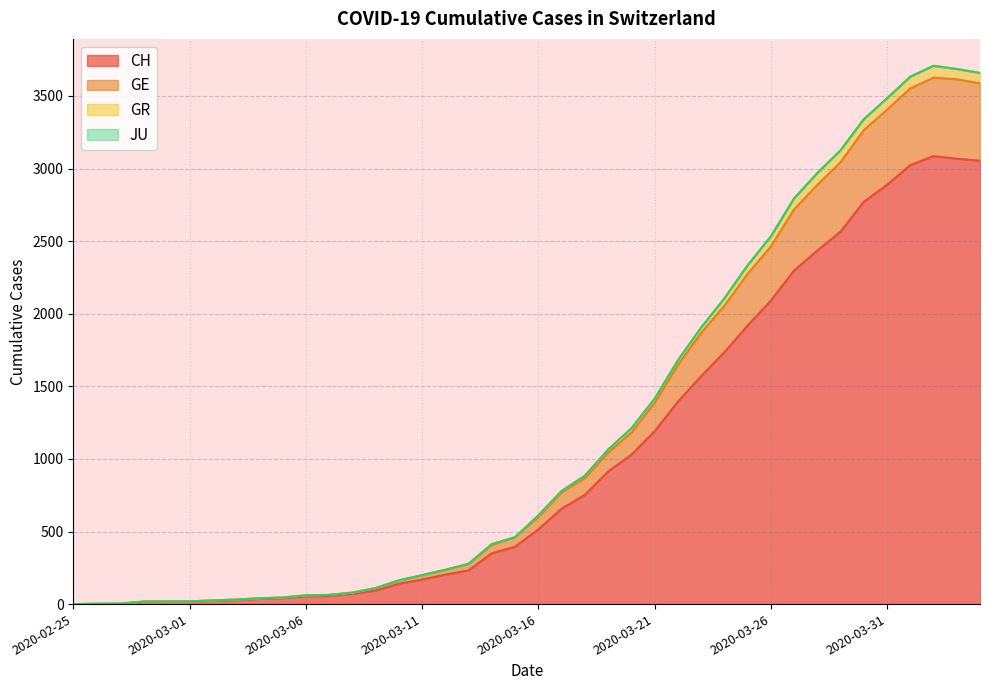

What is the spread (max minus min) of values at 2020-03-01?

3